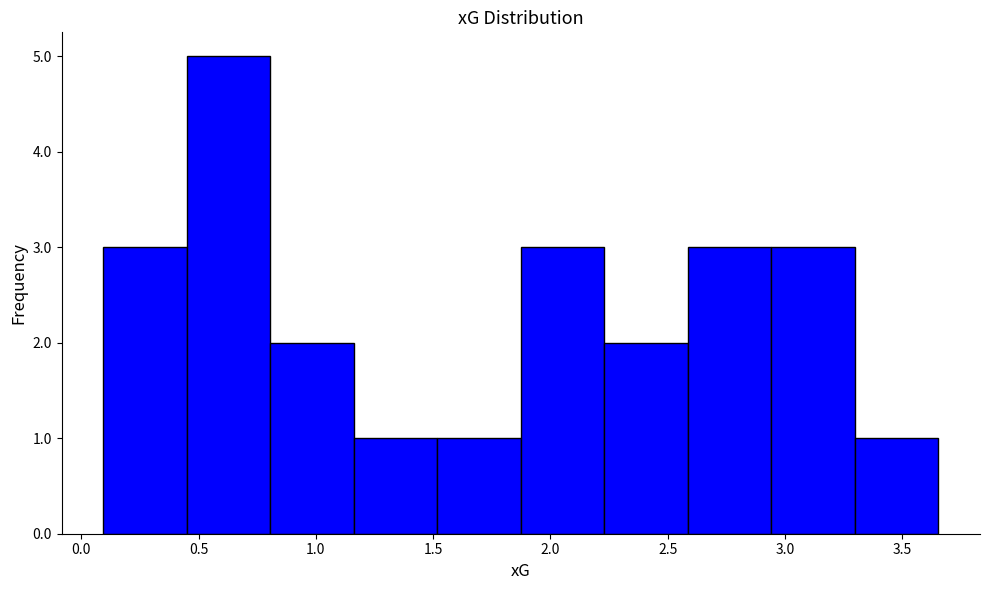

Reading left to right, list every bar in this chart as the range it spans on the x-axis followed by its height. Neither the bar edges nor the heights are printed on the chart, so give them approximately, as read against the axes.

0.10 to 0.45: 3
0.45 to 0.80: 5
0.80 to 1.15: 2
1.15 to 1.50: 1
1.50 to 1.85: 1
1.85 to 2.25: 3
2.25 to 2.60: 2
2.60 to 2.95: 3
2.95 to 3.30: 3
3.30 to 3.65: 1